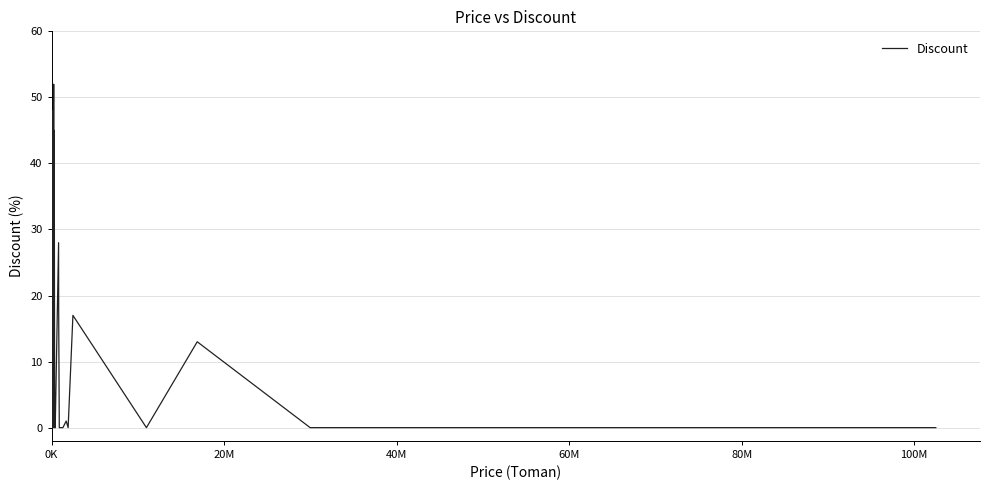

What is the difference between the maximum and minimum values?

52